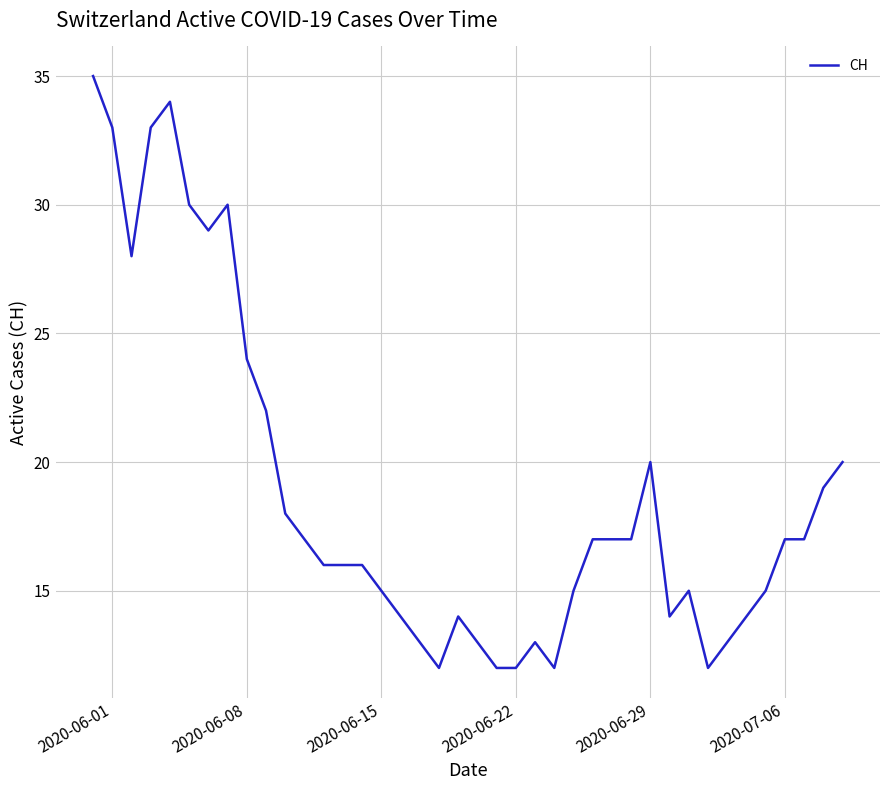

True or false: the data has more than 0 interior local peaks.

True